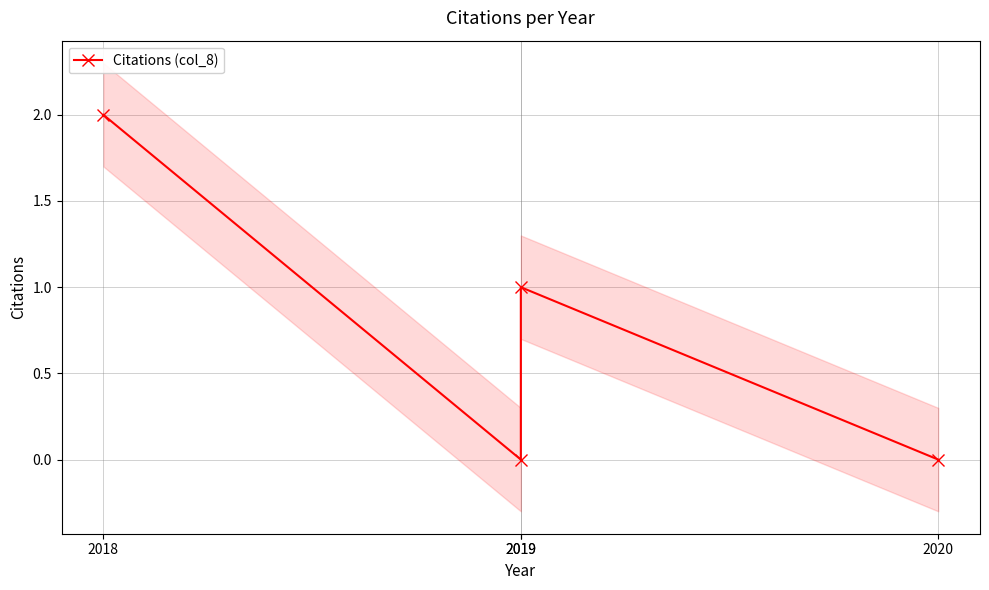

At which label is the value closest to 1?

2019